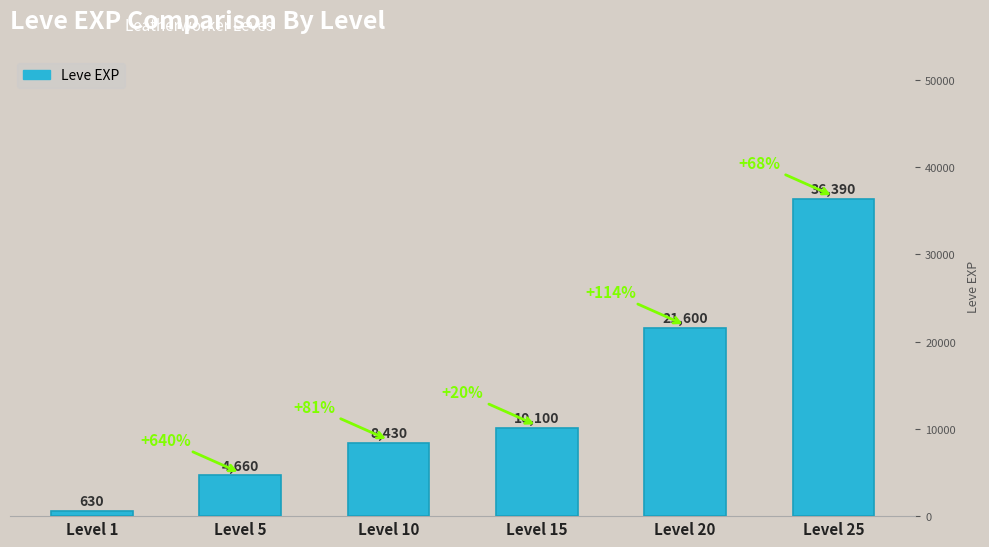

How many distinct data groups are displayed?

1